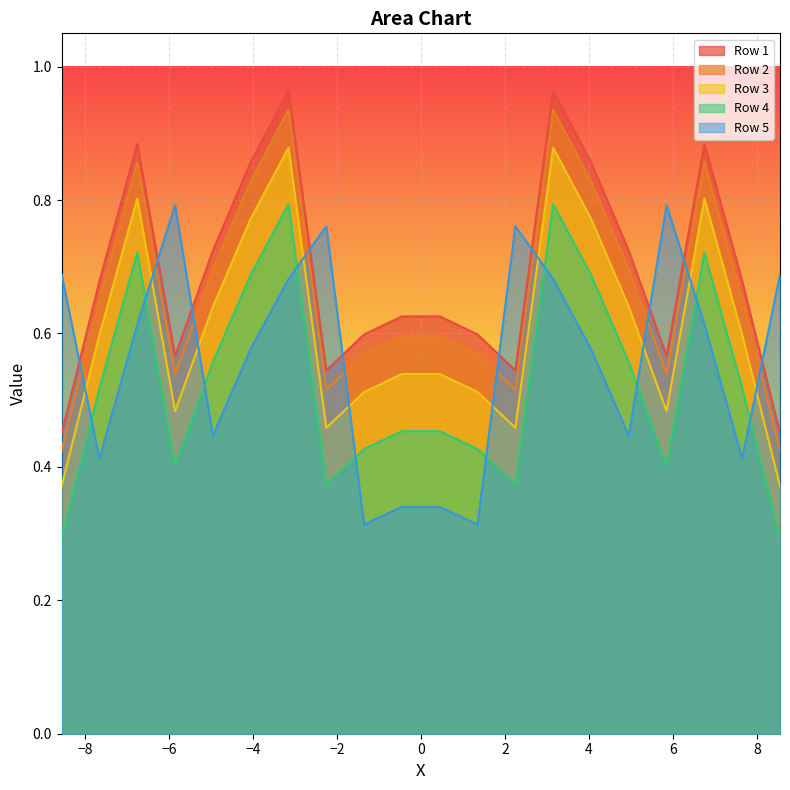

Where is the first local maximum for Row 5?

-5.85